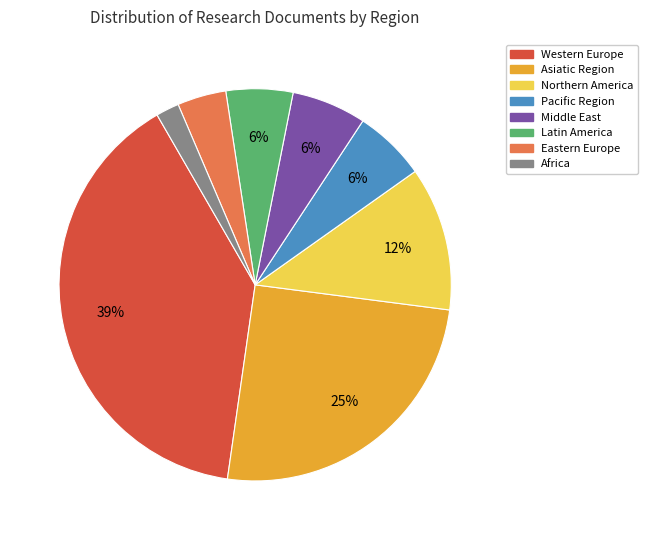

Which slice is the largest?

Western Europe